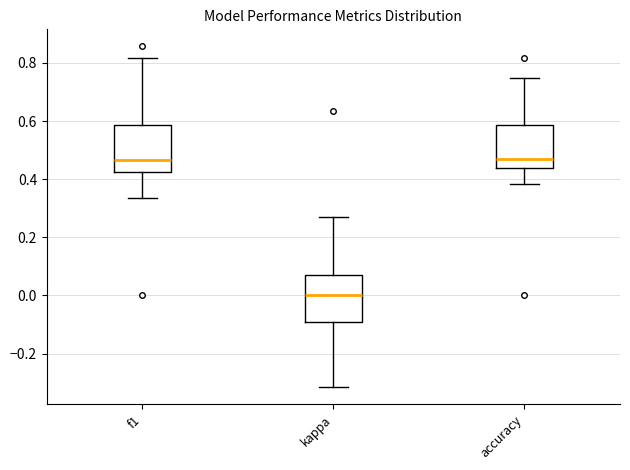

Where does the upper whisker of the box for f1 end on the y-axis? The values are not printed on the chart, so give them approximately, as read against the axis.

0.82